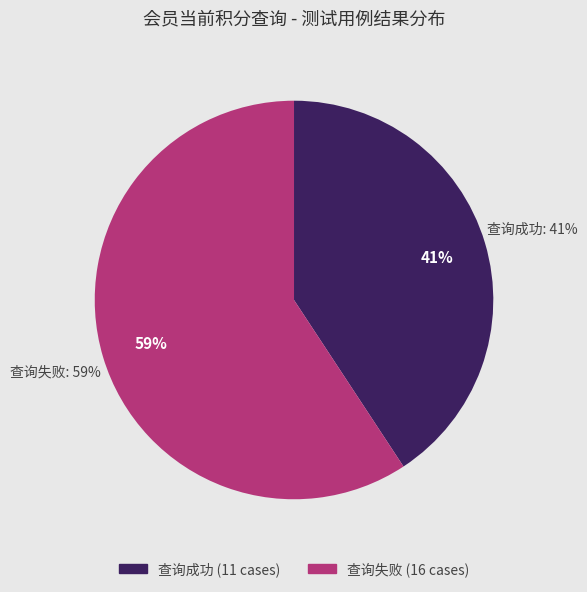

To the nearest percent, what percentage of the pie is 查询失败?

59%